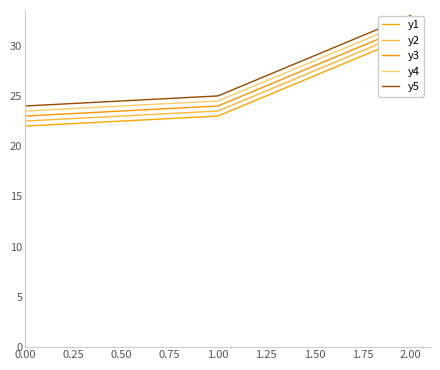

What is the minimum value for y5?

24.0